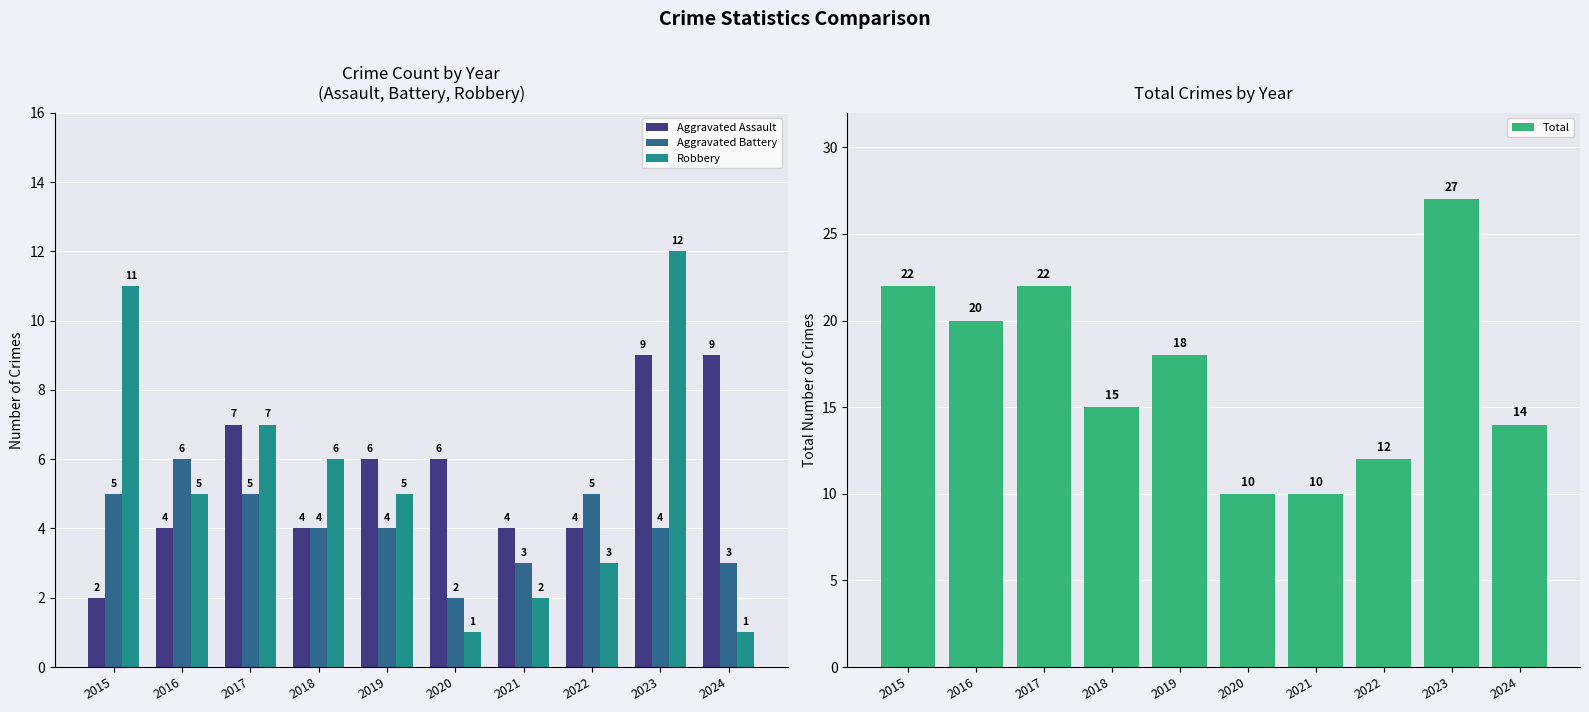

List the series in order of their peak value, lowest first.

Aggravated Battery, Aggravated Assault, Robbery, Total